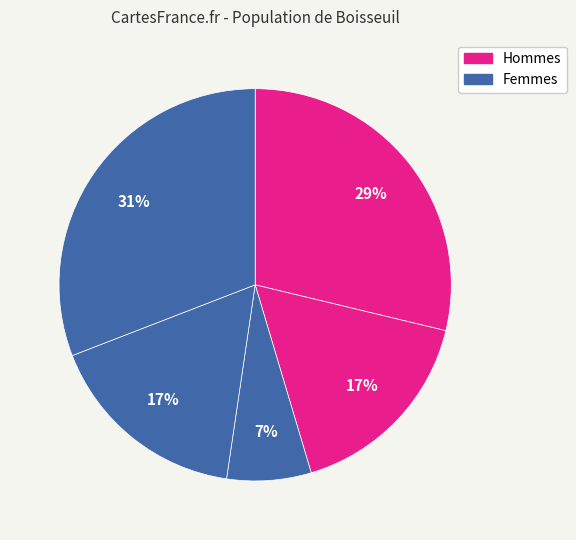

How many slices are in this pie chart?

5